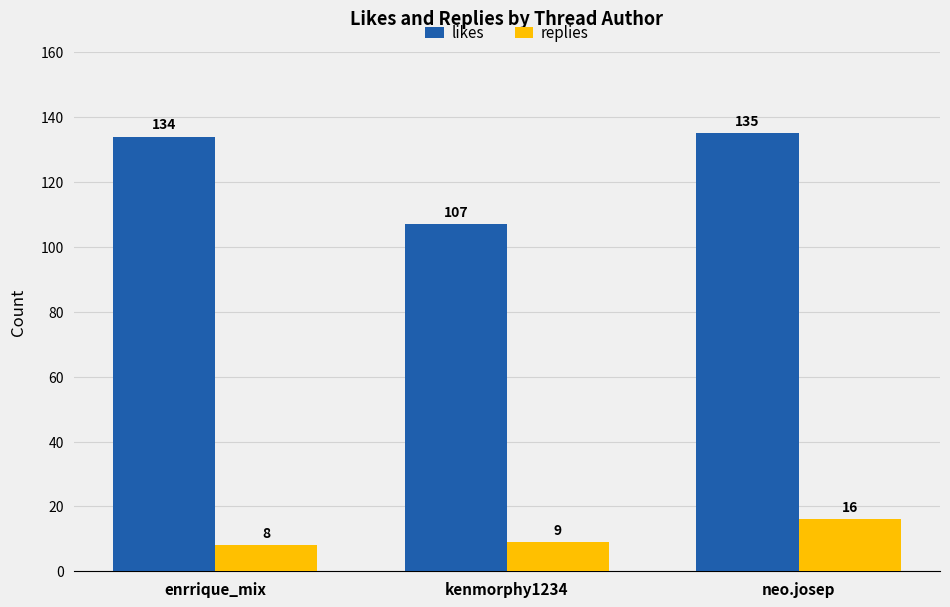

What is the lowest value of the likes series?

107